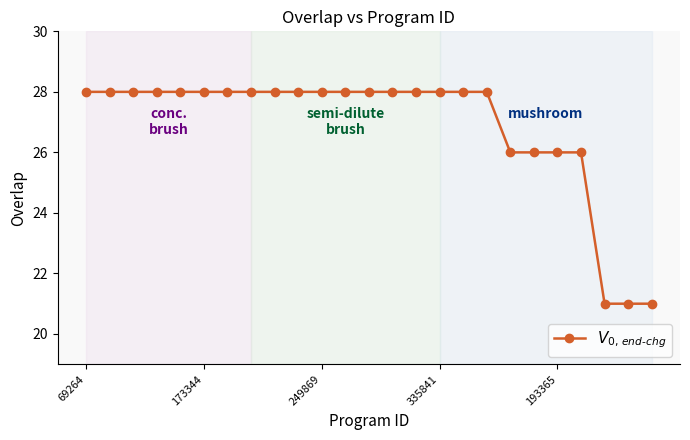

What is the smallest value displayed?

21